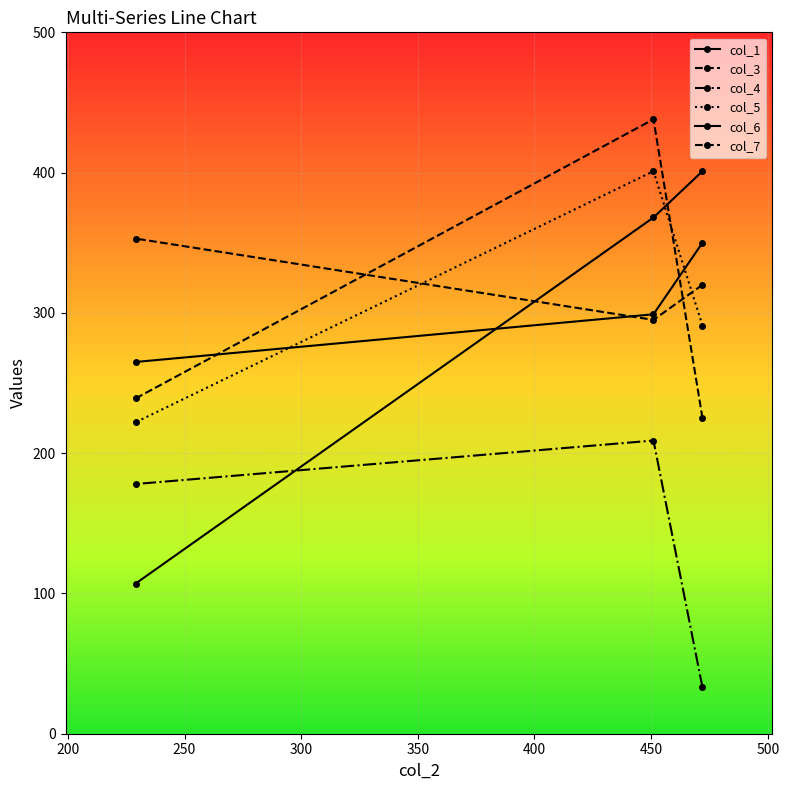

What is the average value of the col_4 series?

140